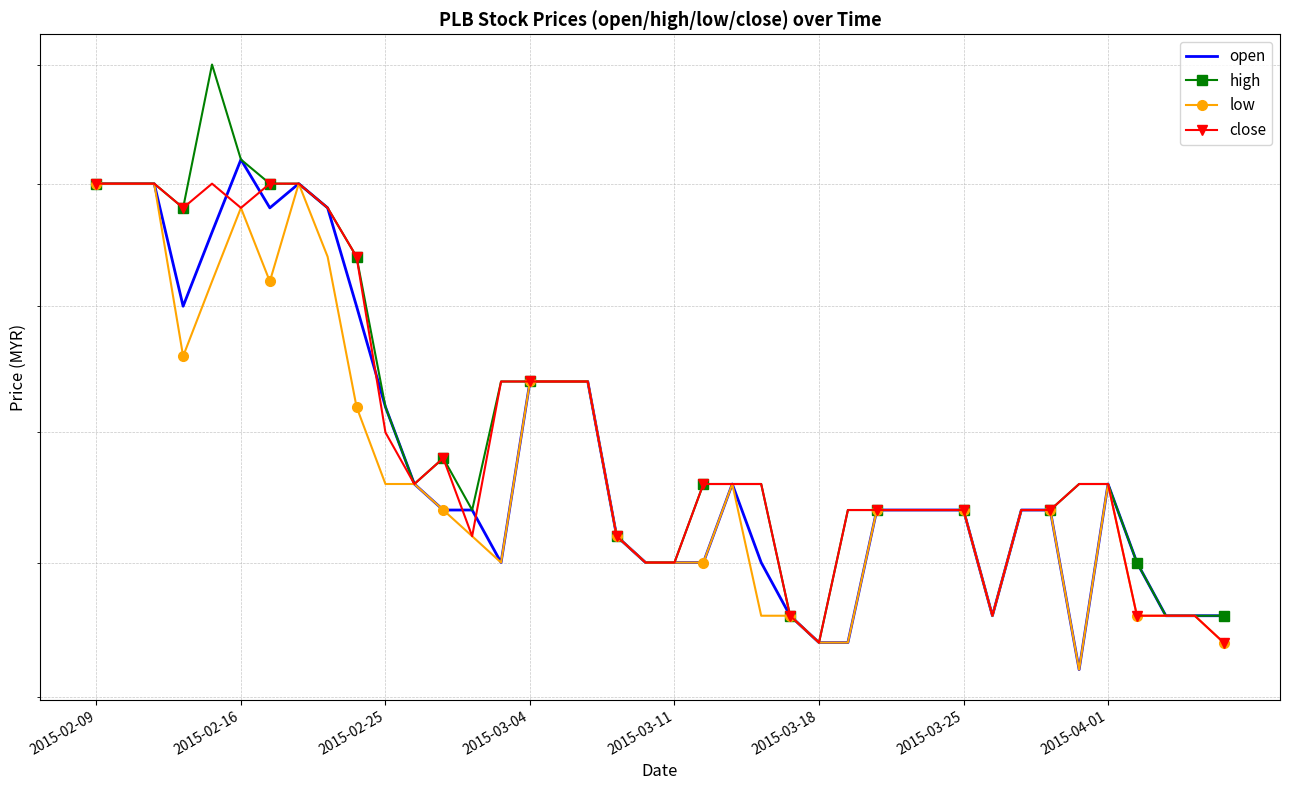

How many categories are shown in the chart?

40